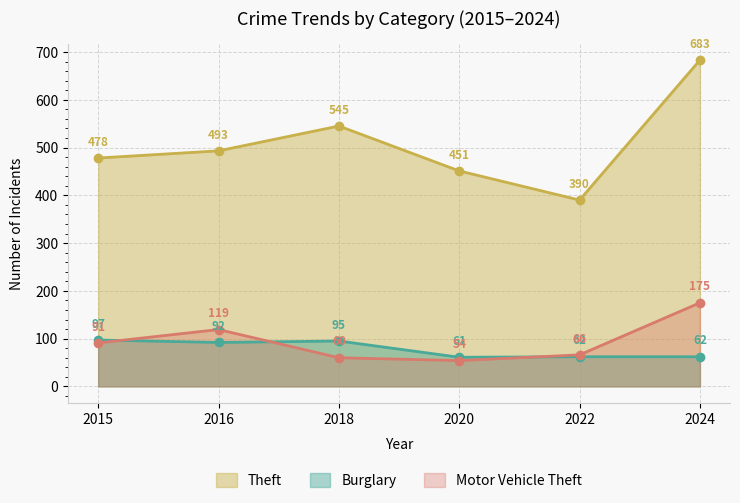

Is the value of Burglary at 2016 greater than the value of Motor Vehicle Theft at 2016?

No